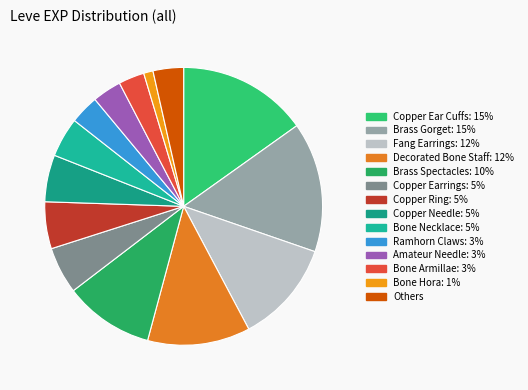

Is there a majority slice in this chart?

No